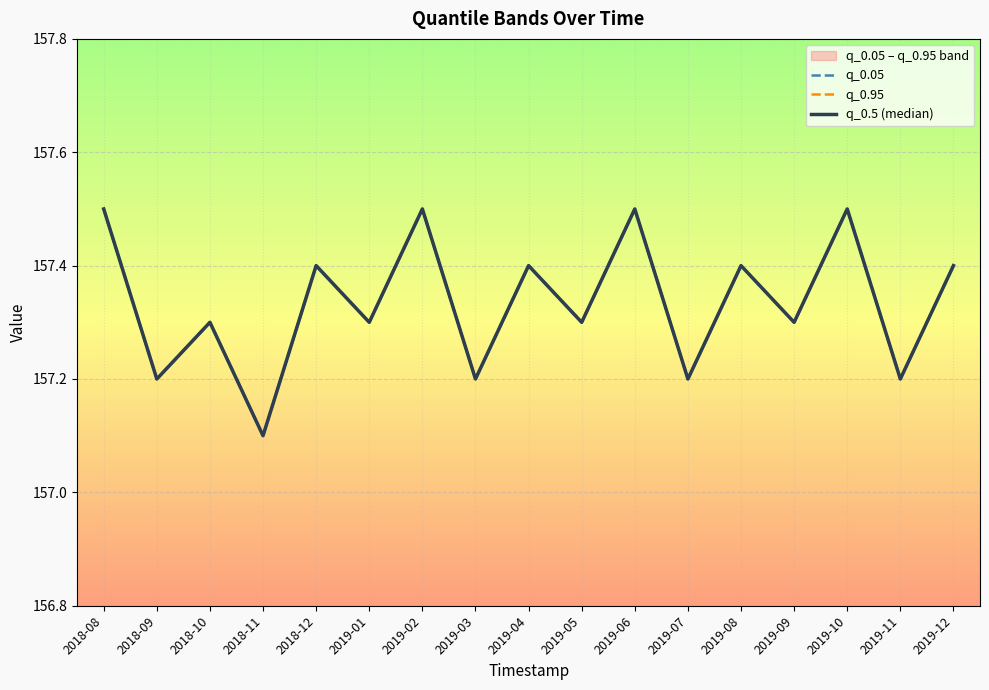

Reading right to left, transcribe all the data shown in this chart.

q_0.05: 157.4	157.2	157.5	157.3	157.4	157.2	157.5	157.3	157.4	157.2	157.5	157.3	157.4	157.1	157.3	157.2	157.5
q_0.95: 157.4	157.2	157.5	157.3	157.4	157.2	157.5	157.3	157.4	157.2	157.5	157.3	157.4	157.1	157.3	157.2	157.5
q_0.5 (median): 157.4	157.2	157.5	157.3	157.4	157.2	157.5	157.3	157.4	157.2	157.5	157.3	157.4	157.1	157.3	157.2	157.5